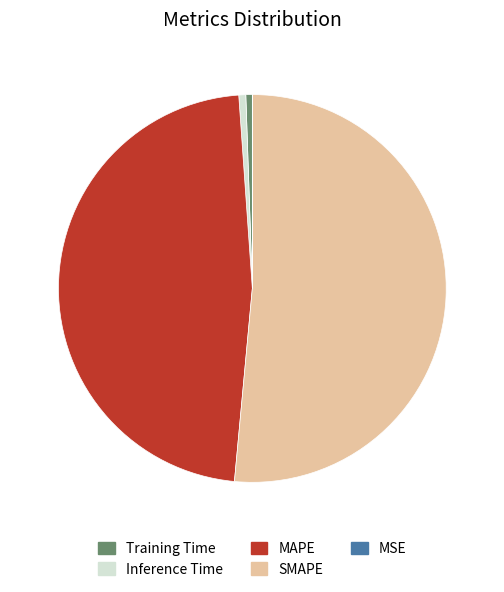

Which slice is the largest?

SMAPE